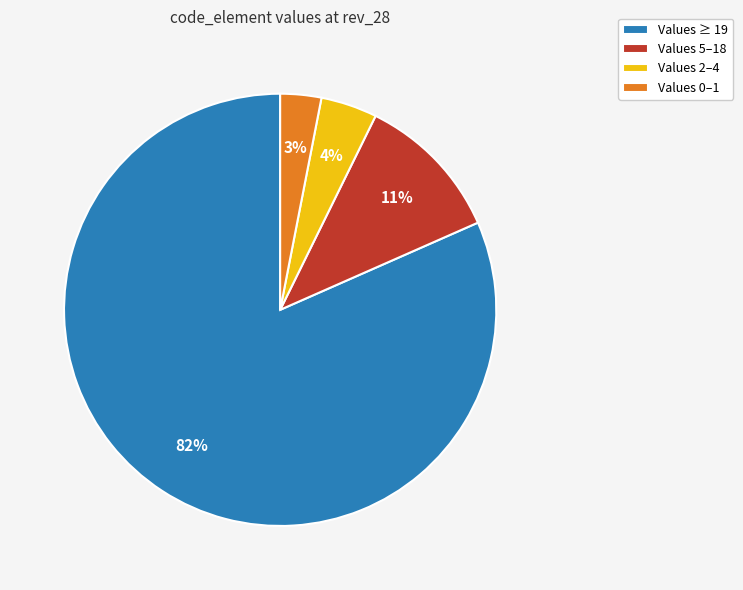

What percentage is the Values ≥ 19 slice, to the nearest percent?

82%